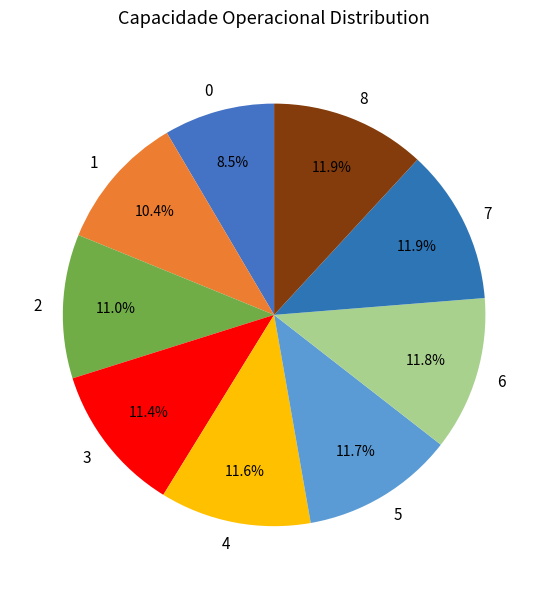

To the nearest percent, what is the difference between the 4 and 2 slice percentages?

1%